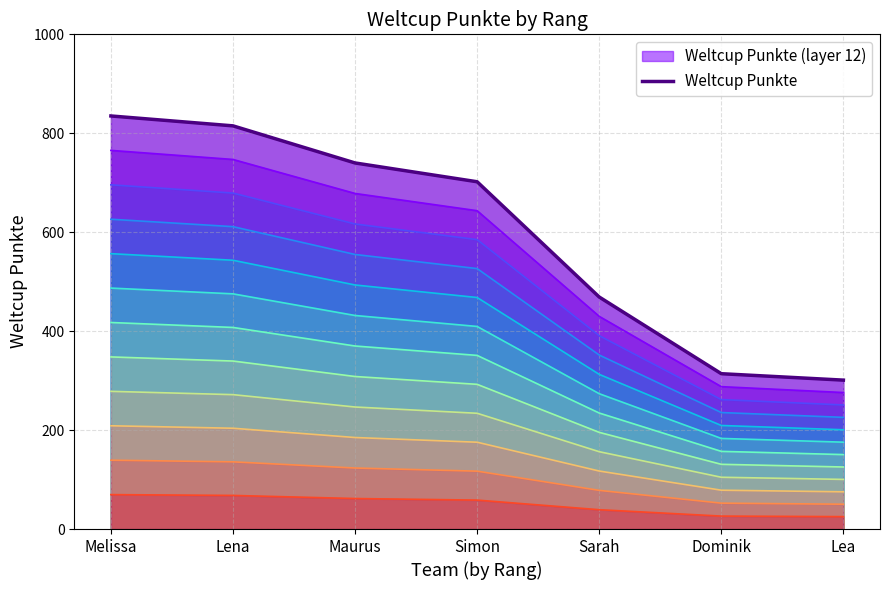

Rank the categories by value from lowest to highest.

Lea, Dominik, Sarah, Simon, Maurus, Lena, Melissa